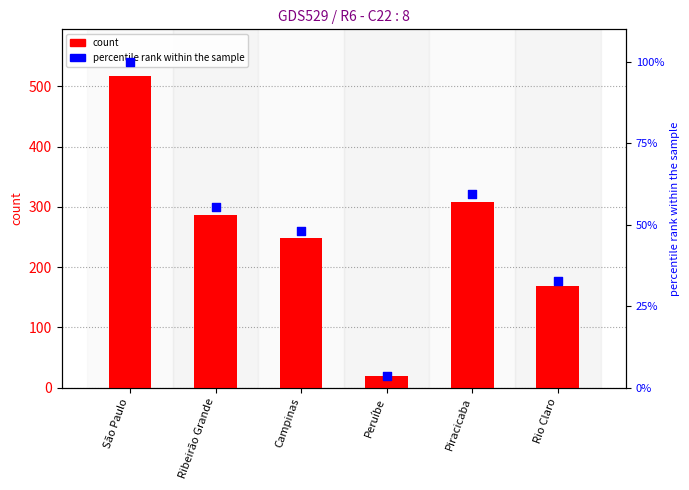

Which series has the largest total across all categories?

count